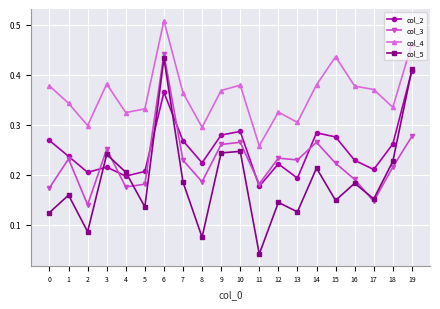

Is the value of col_3 at 18 greater than the value of col_5 at 5?

Yes